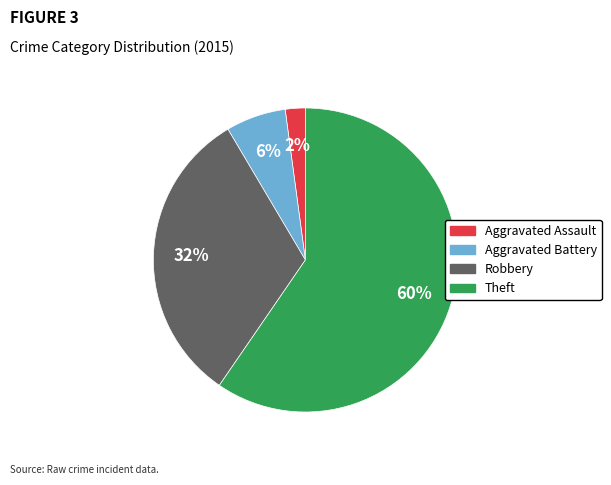

Is there a majority slice in this chart?

Yes